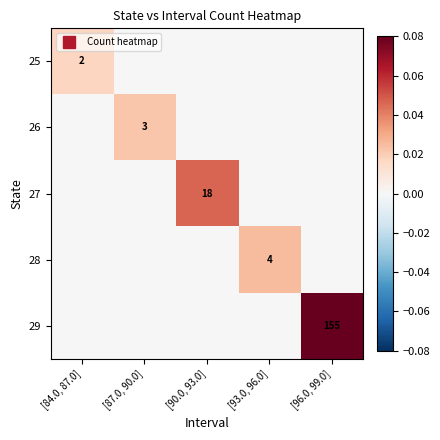

The 29 series shows 0.0 at [90.0, 93.0]. True or false?

True